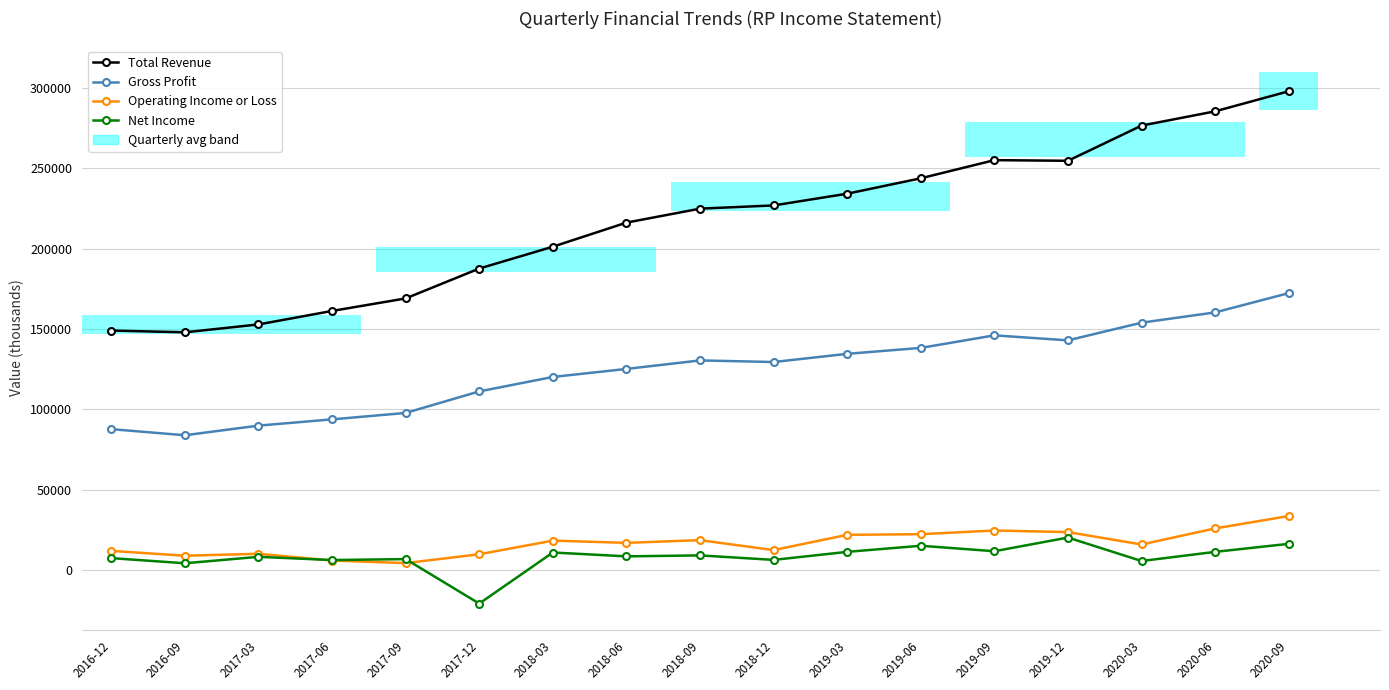

What is the value of the Gross Profit bar at the 14th from the left?

143000